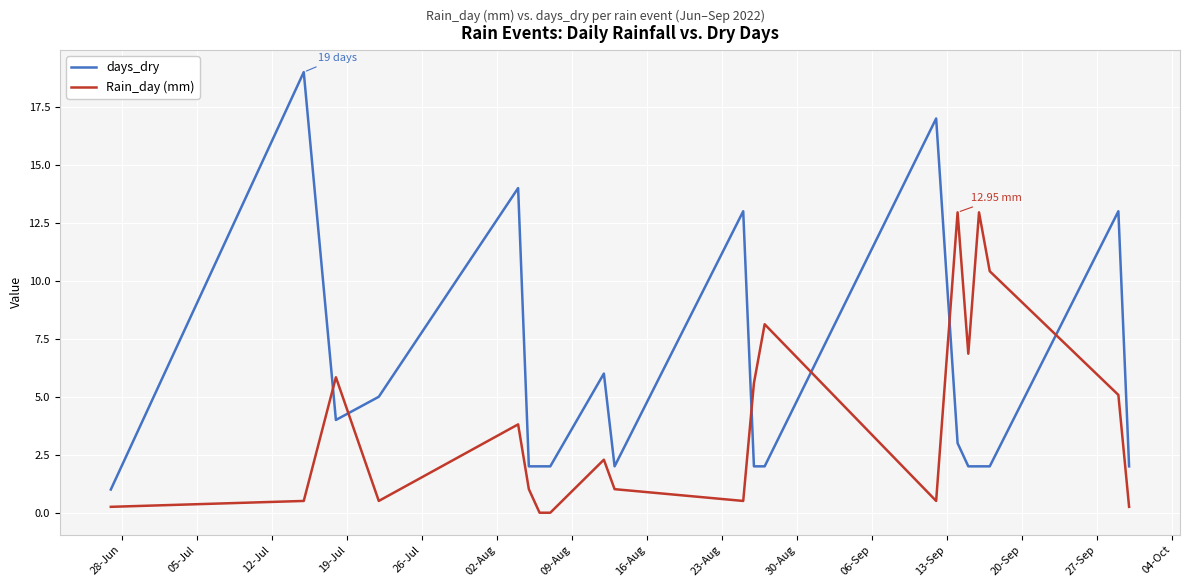

How many intersections are there between Rain_day (mm) and days_dry?

6